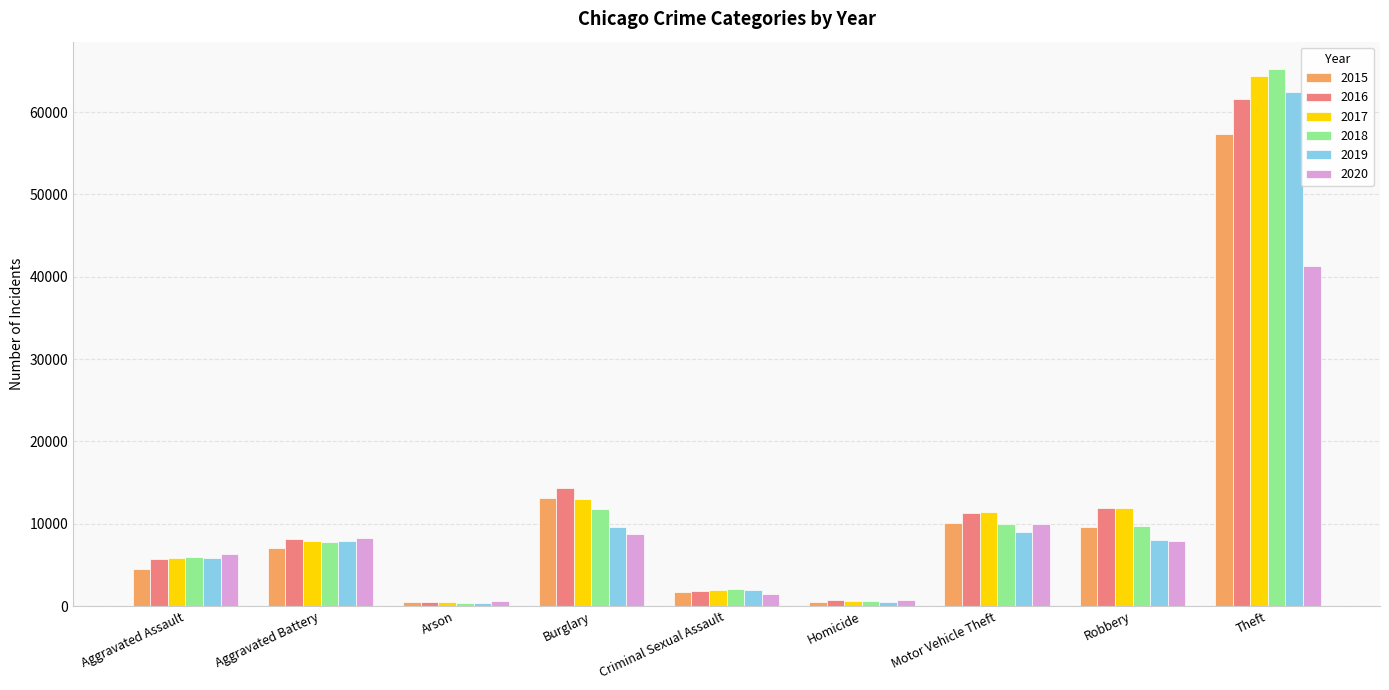

Count the number of data series in this chart.

6